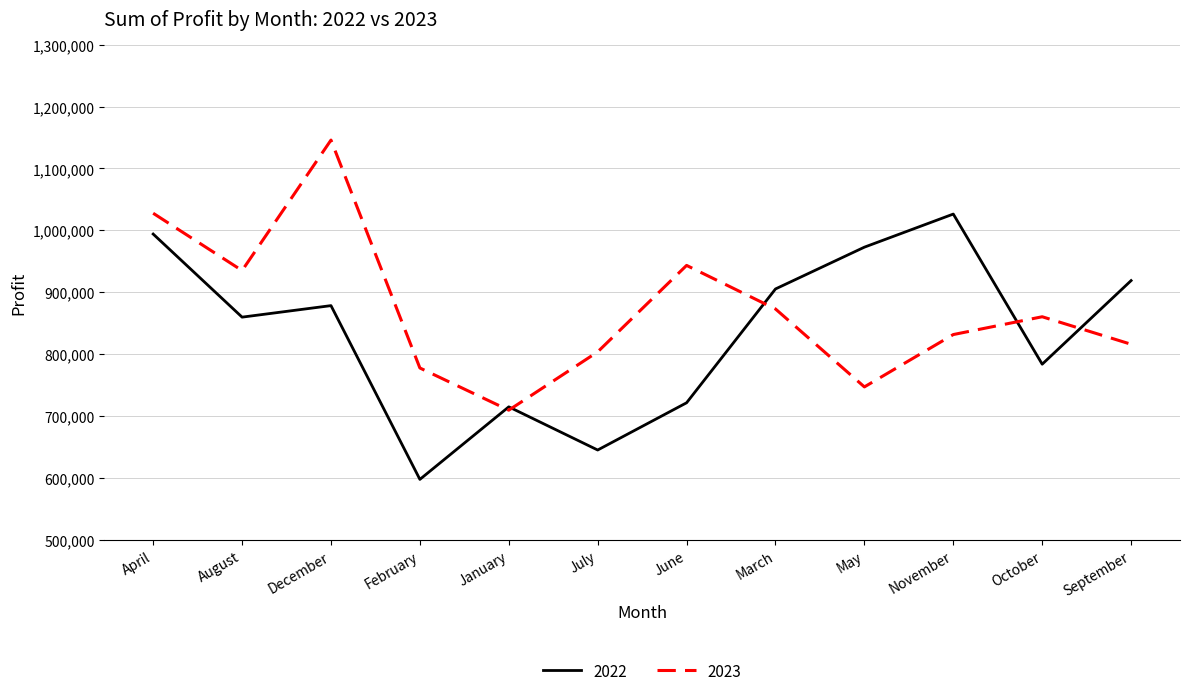

The 2023 series shows 803919 at July. True or false?

True